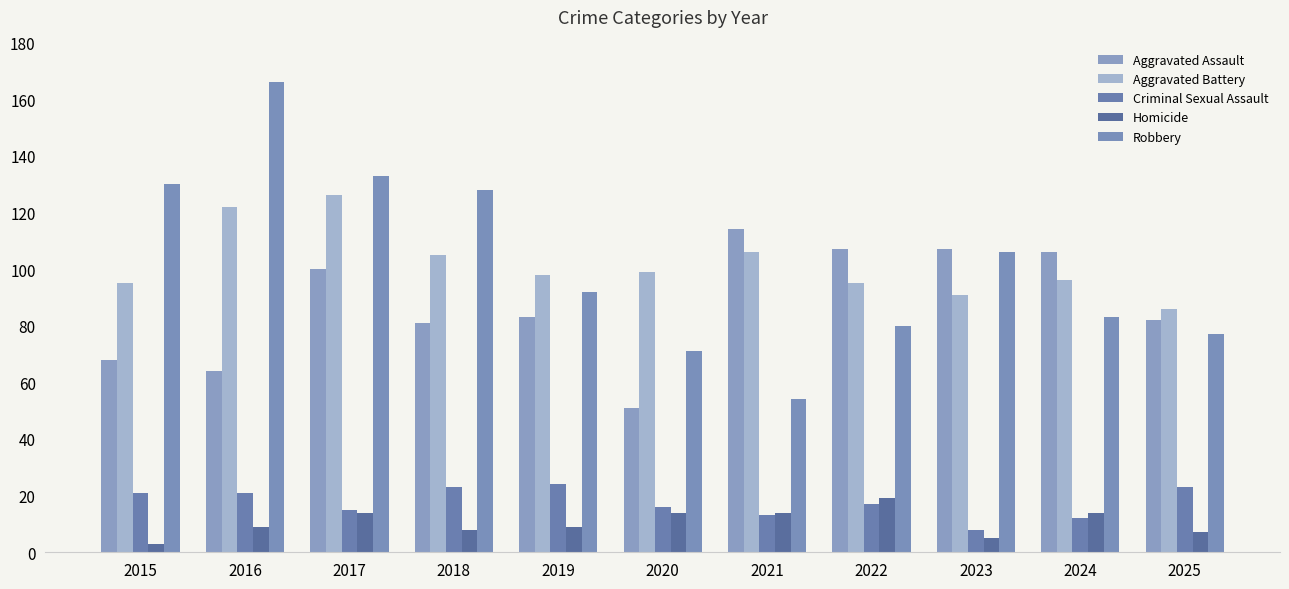

Reading left to right, what are all the values shown in this chart?

Aggravated Assault: 68	64	100	81	83	51	114	107	107	106	82
Aggravated Battery: 95	122	126	105	98	99	106	95	91	96	86
Criminal Sexual Assault: 21	21	15	23	24	16	13	17	8	12	23
Homicide: 3	9	14	8	9	14	14	19	5	14	7
Robbery: 130	166	133	128	92	71	54	80	106	83	77